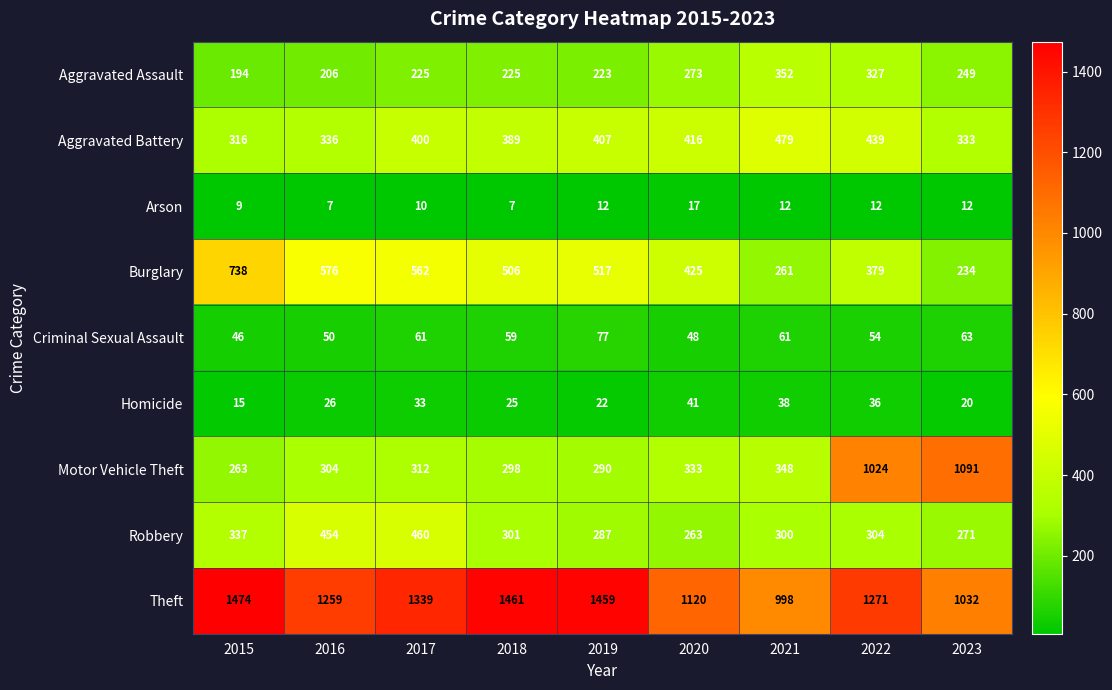

At which category is the sum across all series the highest?

2022